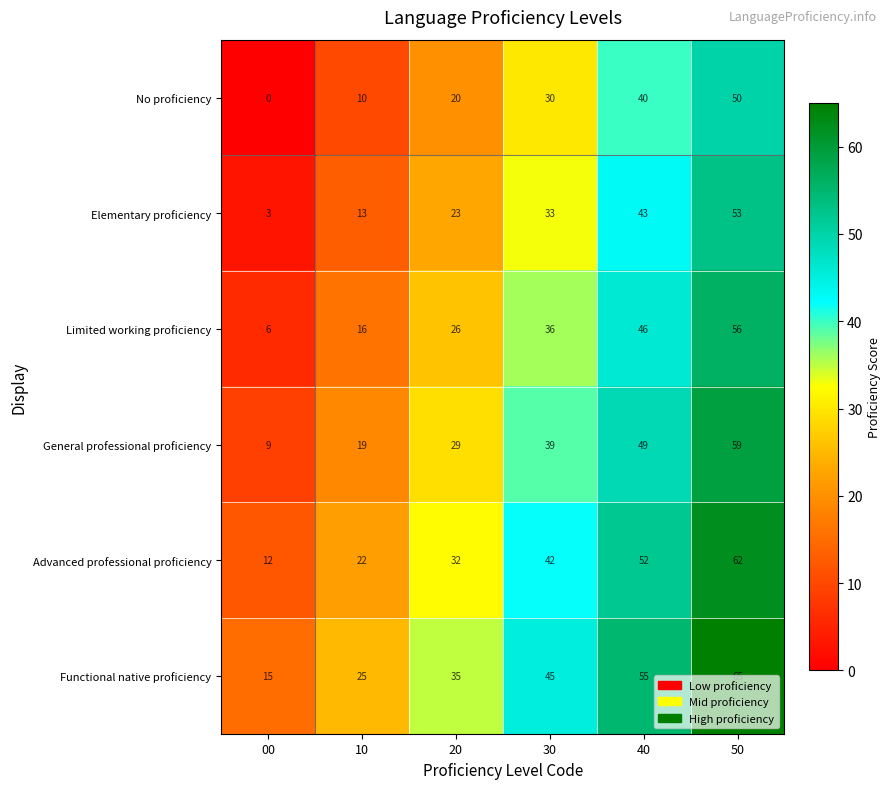

What is the spread (max minus min) of values at 40?

15